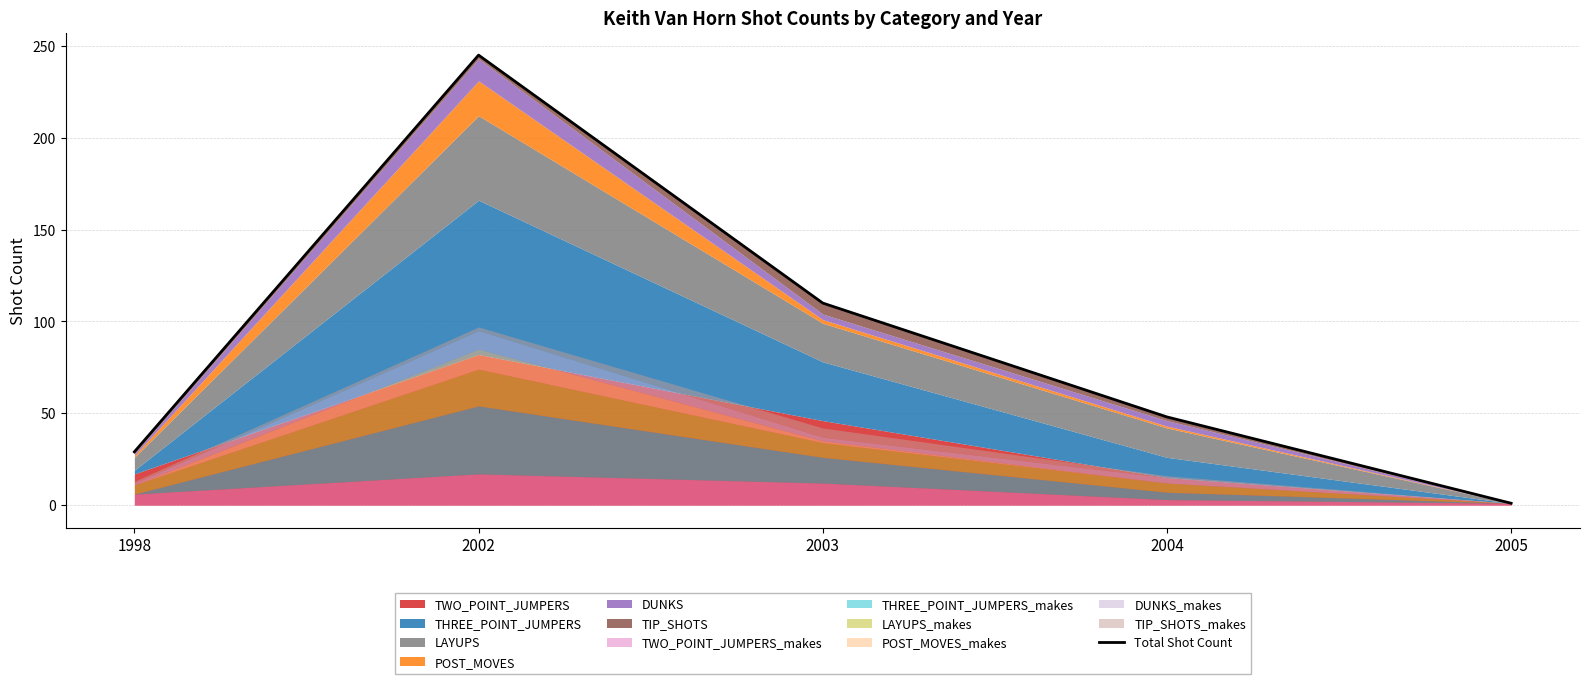

Approximately how many times larger is the value at 2003 compared to 1998?

3.8